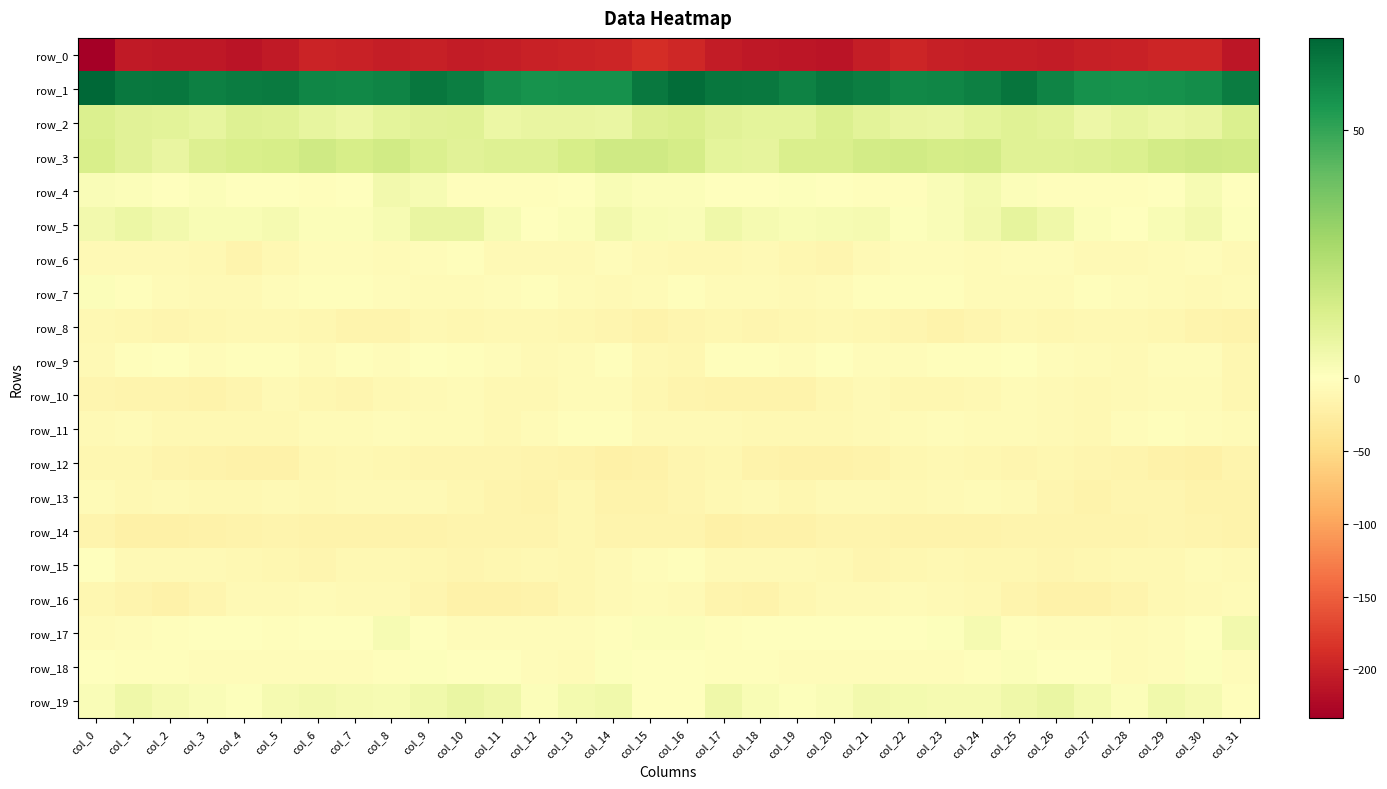

Which series has the largest total across all categories?

row_1